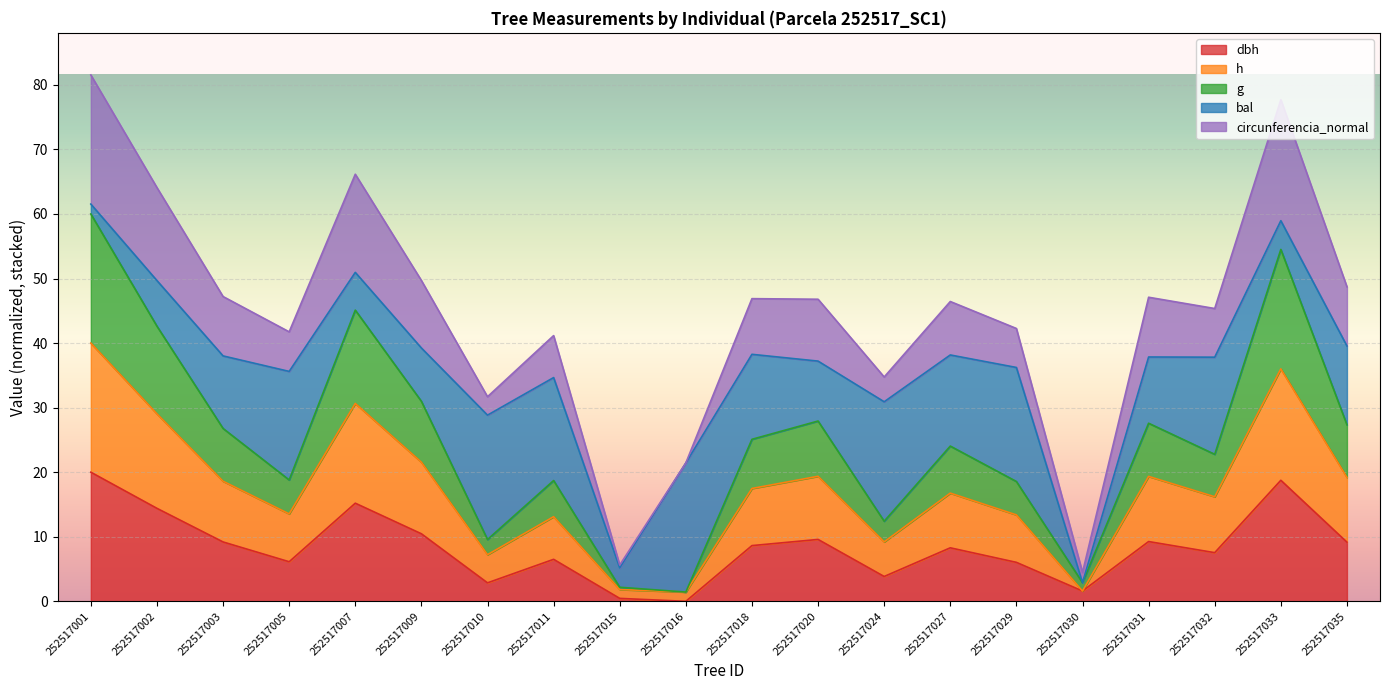

True or false: h and dbh intersect in this chart.

False